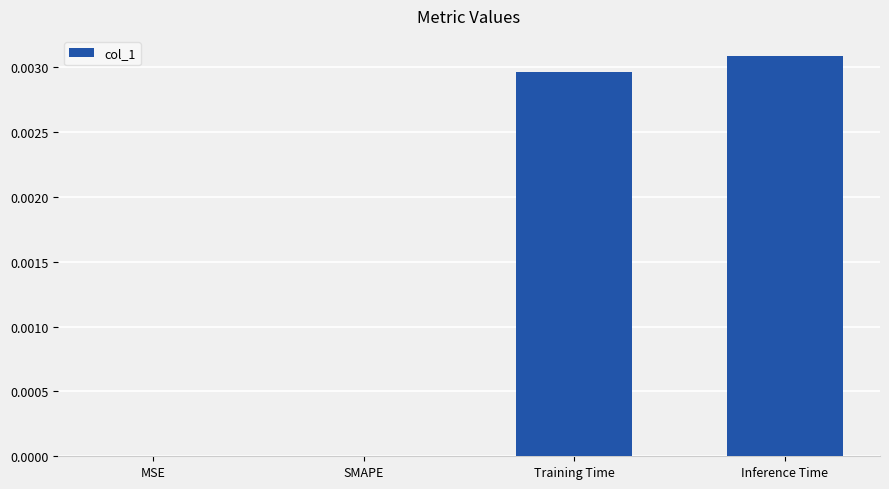

Between SMAPE and Training Time, which is larger?

Training Time